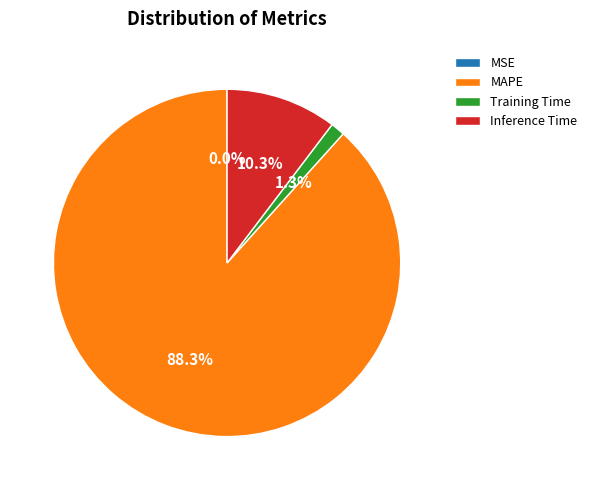

True or false: Inference Time accounts for 2% of the total.

False